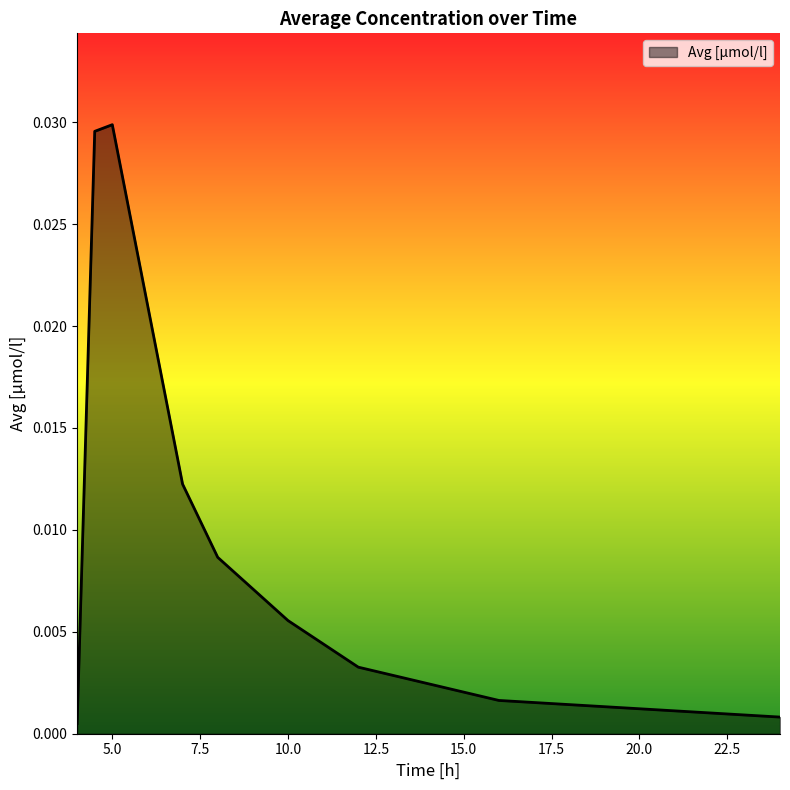

True or false: there are more than 2 points higher than both neighbors.

False